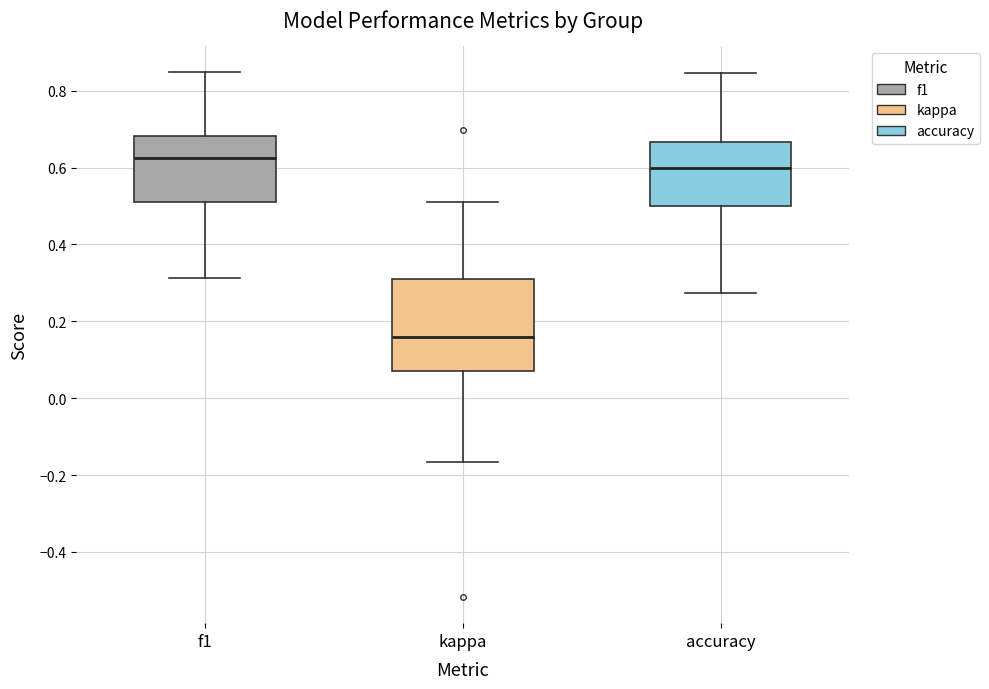

Reading left to right, read every box against the y-axis: the position of its median line, the range the box covers, and the ends of its whiskers. The values are not printed on the chart, so give them approximately, as read against the axis.

f1: median 0.62, box 0.50 to 0.68, whiskers 0.32 to 0.84
kappa: median 0.16, box 0.08 to 0.30, whiskers -0.16 to 0.52
accuracy: median 0.60, box 0.50 to 0.66, whiskers 0.28 to 0.84